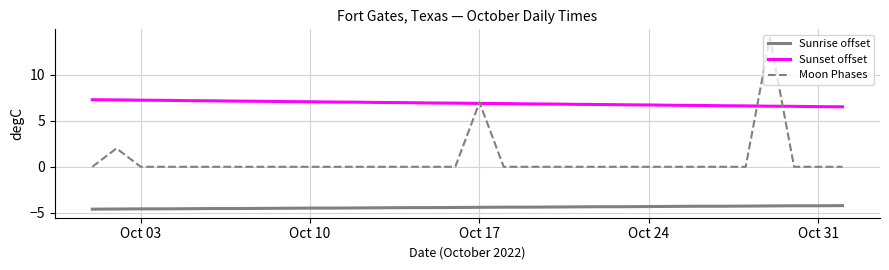

Does the chart display data point markers on the line(s)?

No